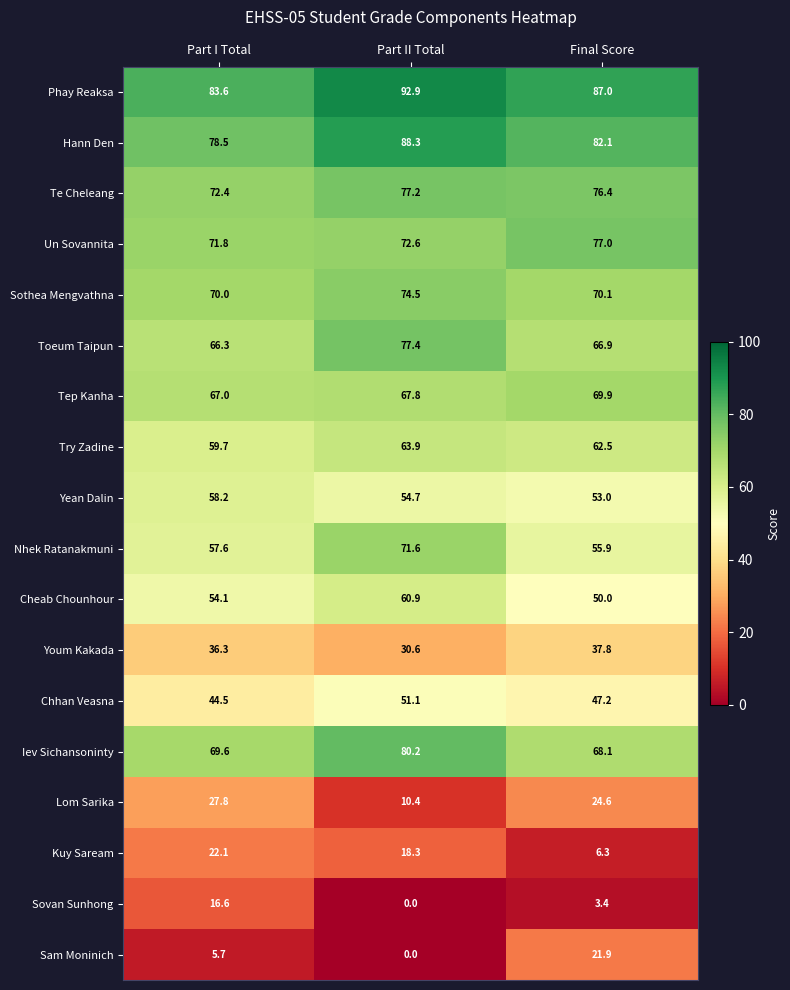

What is the average value of the Iev Sichansoninty series?

72.6